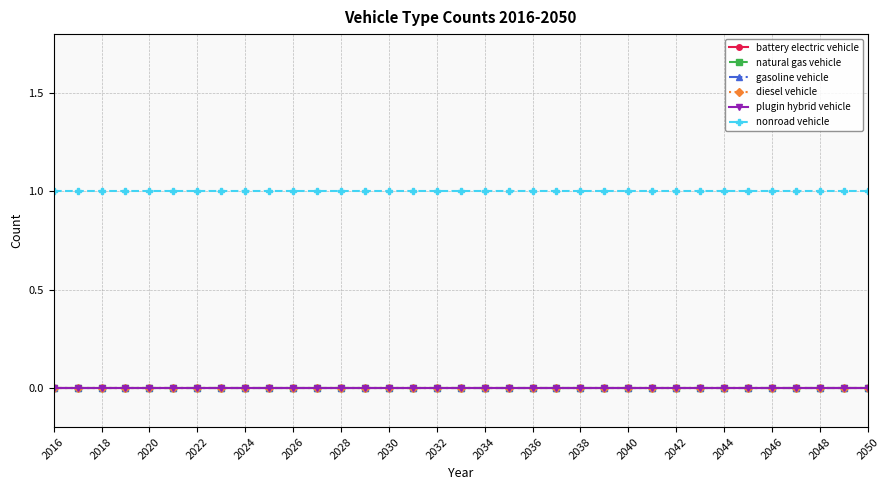

What is the sum of all nonroad vehicle values?

35